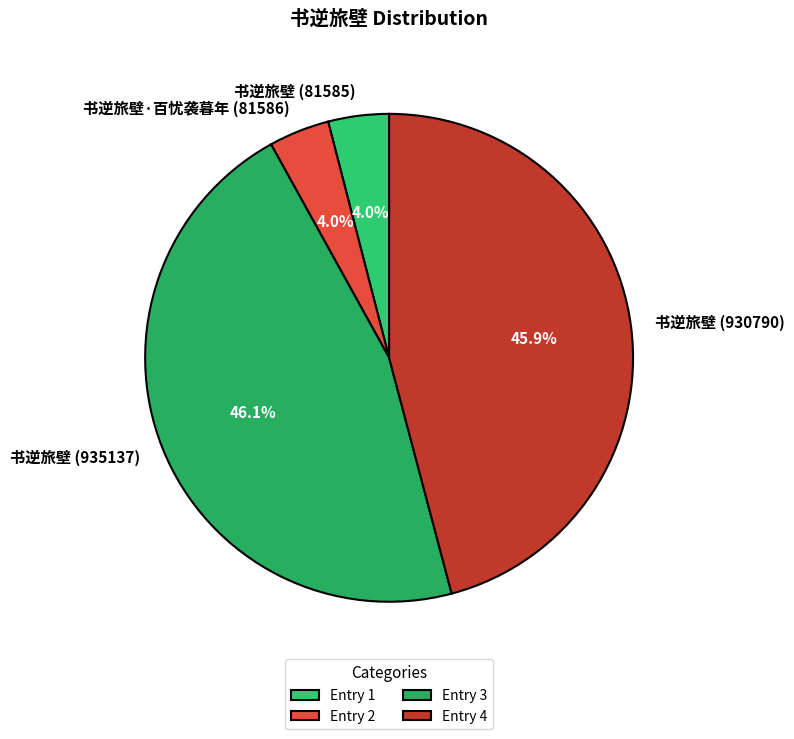

Does any single category account for the majority?

No